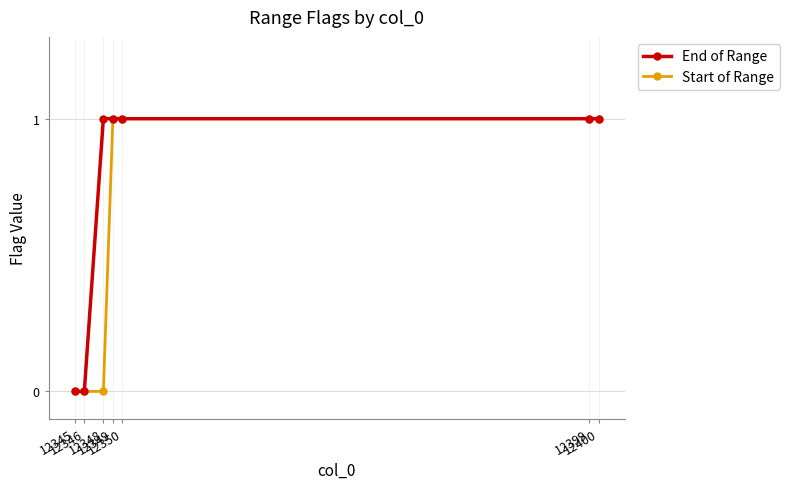

Reading right to left, what are all the values shown in this chart?

End of Range: 1	1	1	1	1	0	0
Start of Range: 1	1	1	1	0	0	0